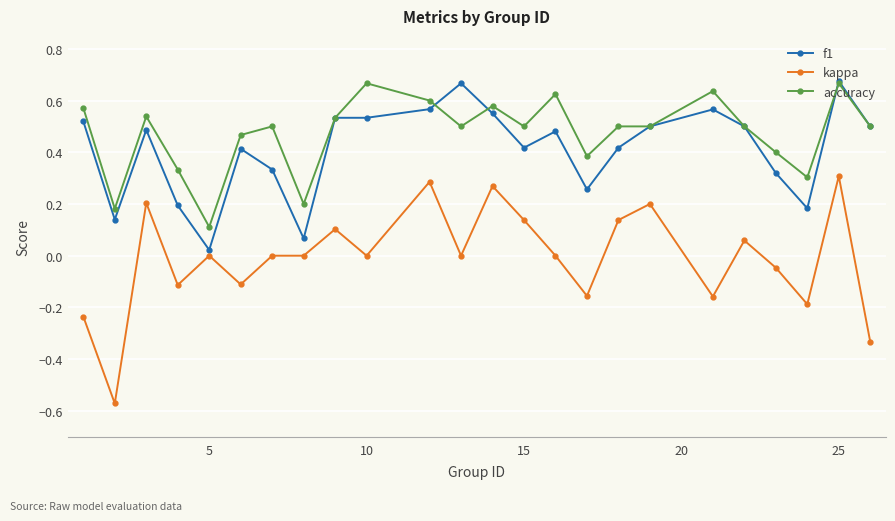

True or false: f1 has more than 1 interior local peaks.

True